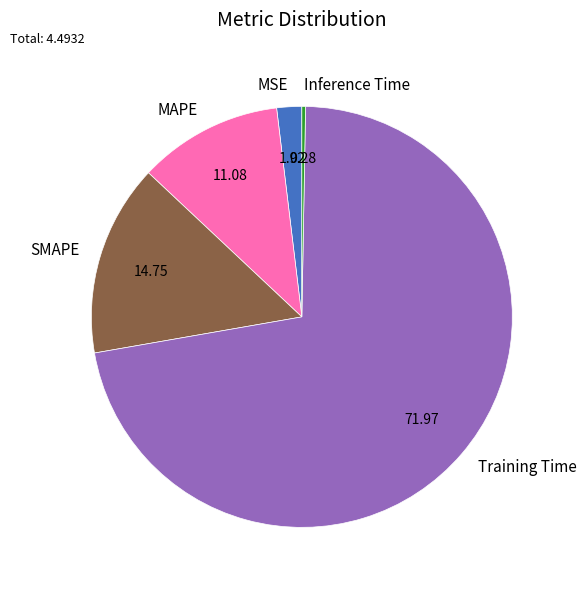

Which slice is the largest?

Training Time